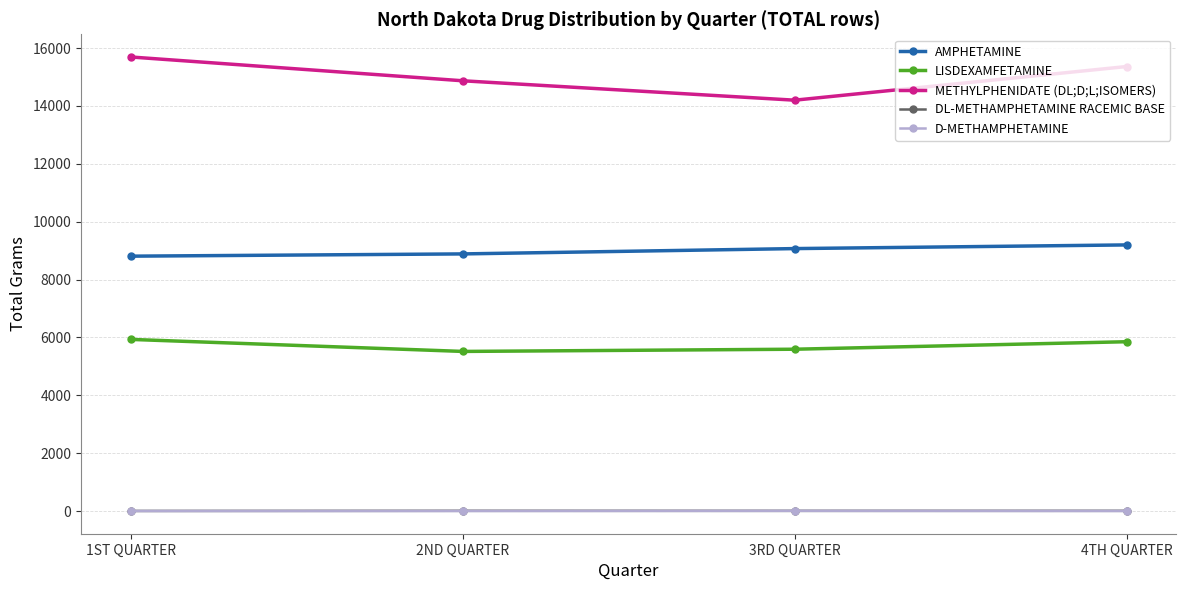

What is the label of the 1st point from the left?

1ST QUARTER